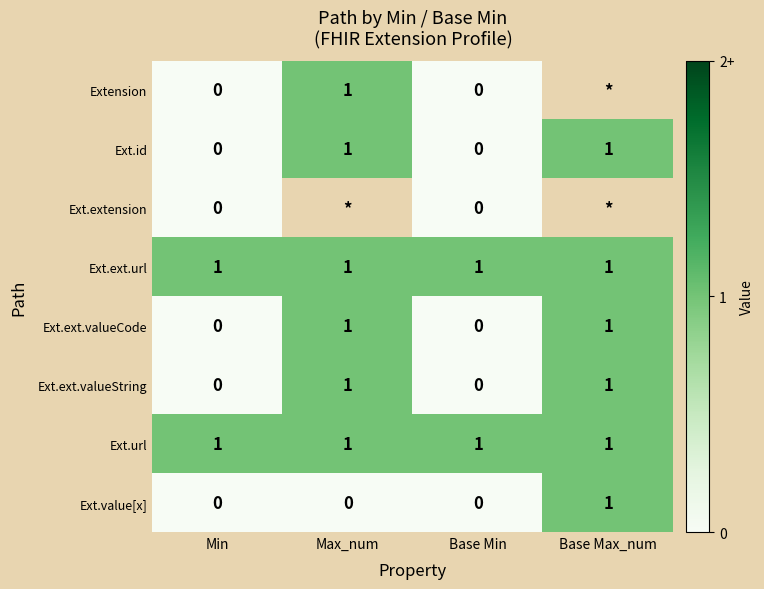

True or false: Ext.ext.url has a value of 1 at Base Max_num.

True